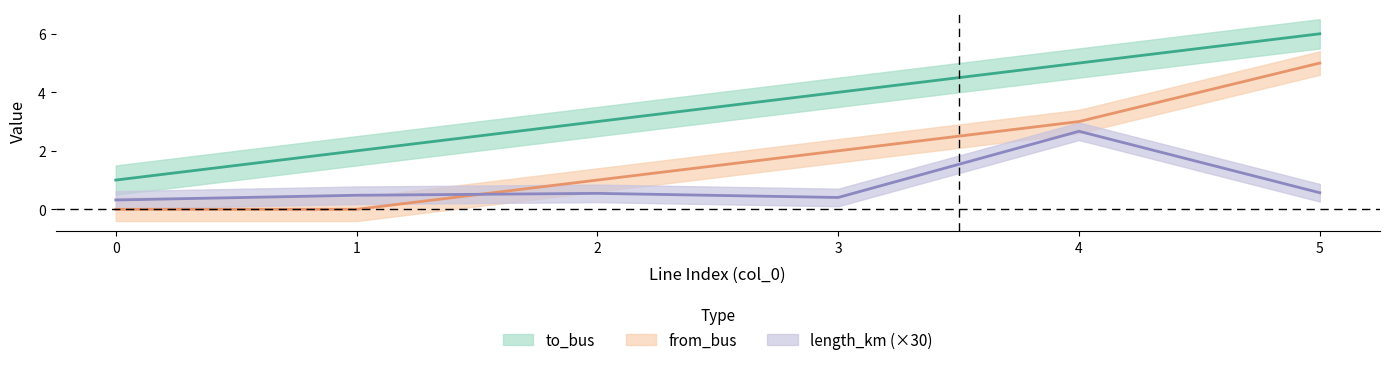

True or false: from_bus has a value of 2.0 at 5.

False